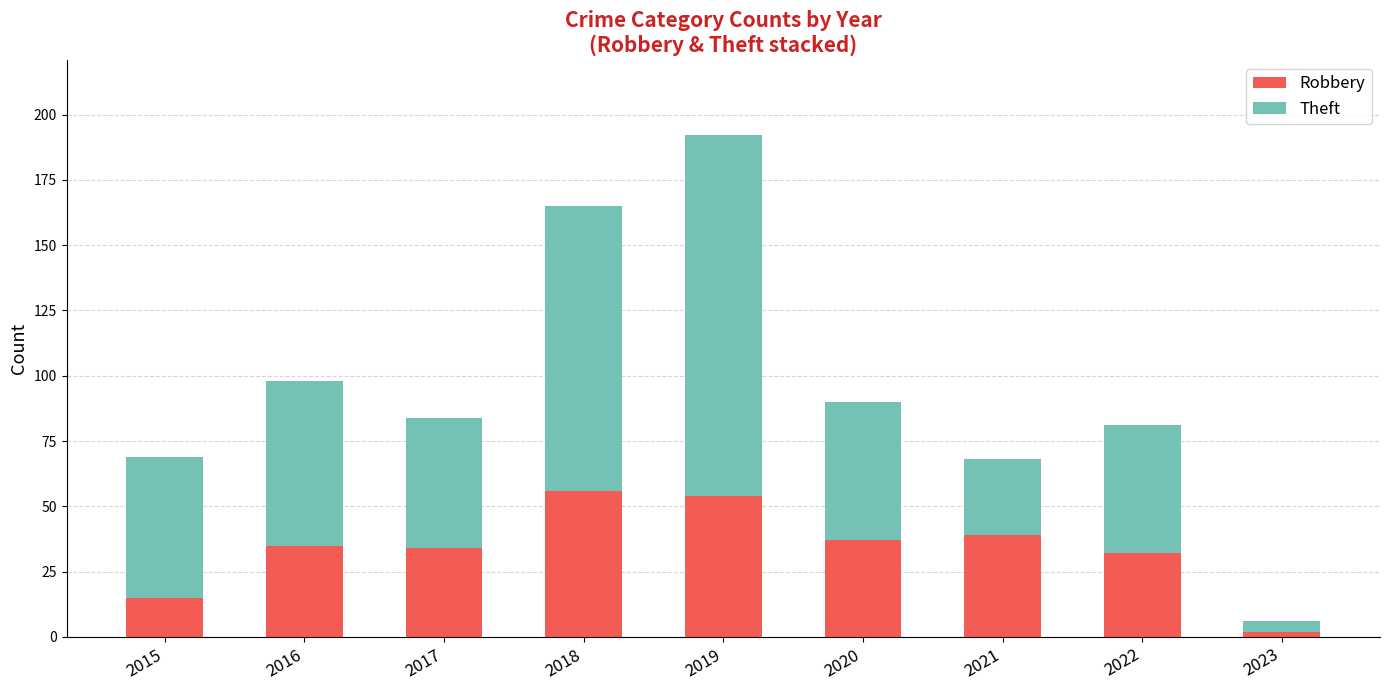

The value of Robbery at 2021 is 39. True or false?

True